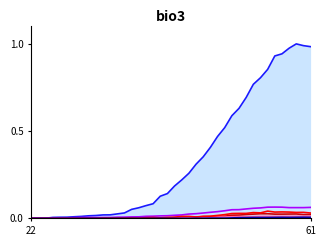

What is the greatest value displayed?

1.0